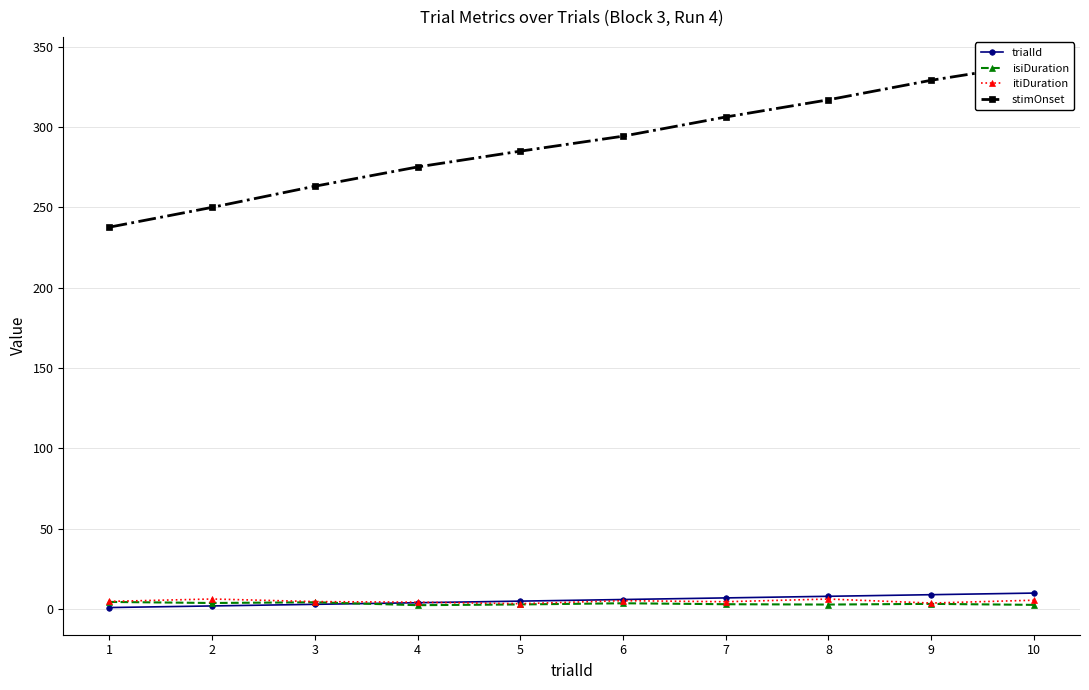

Which category has the lowest value in the isiDuration series?

4